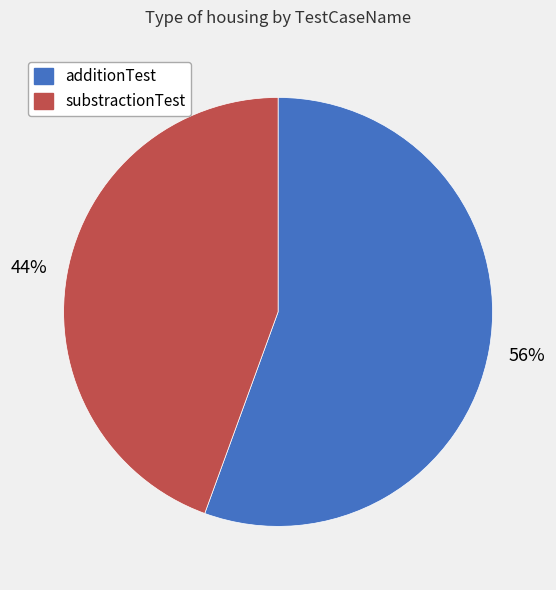

How many segments does this pie chart have?

2